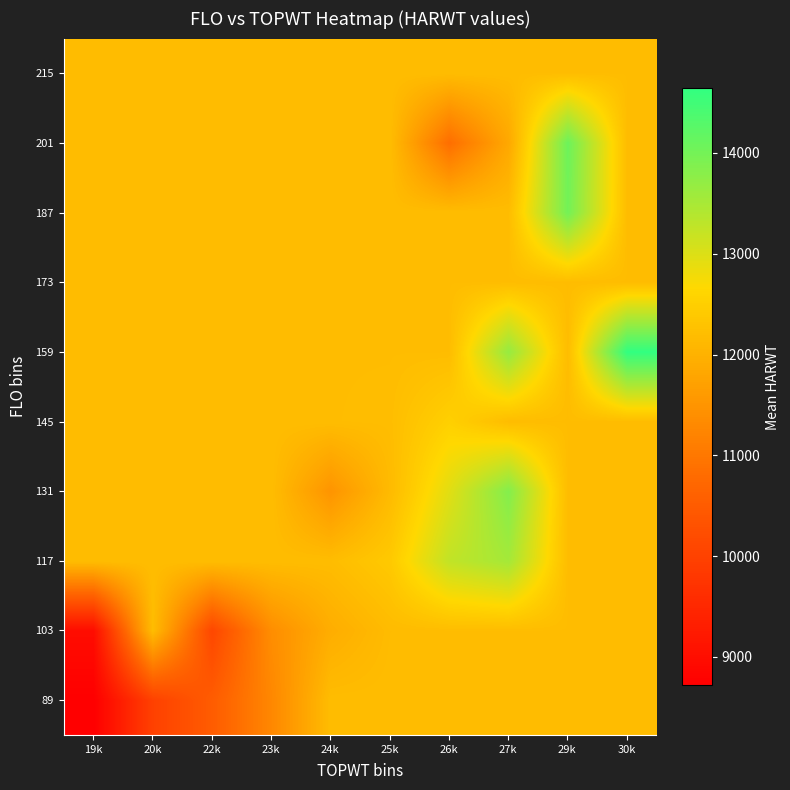

At which category is the sum across all series the highest?

27k